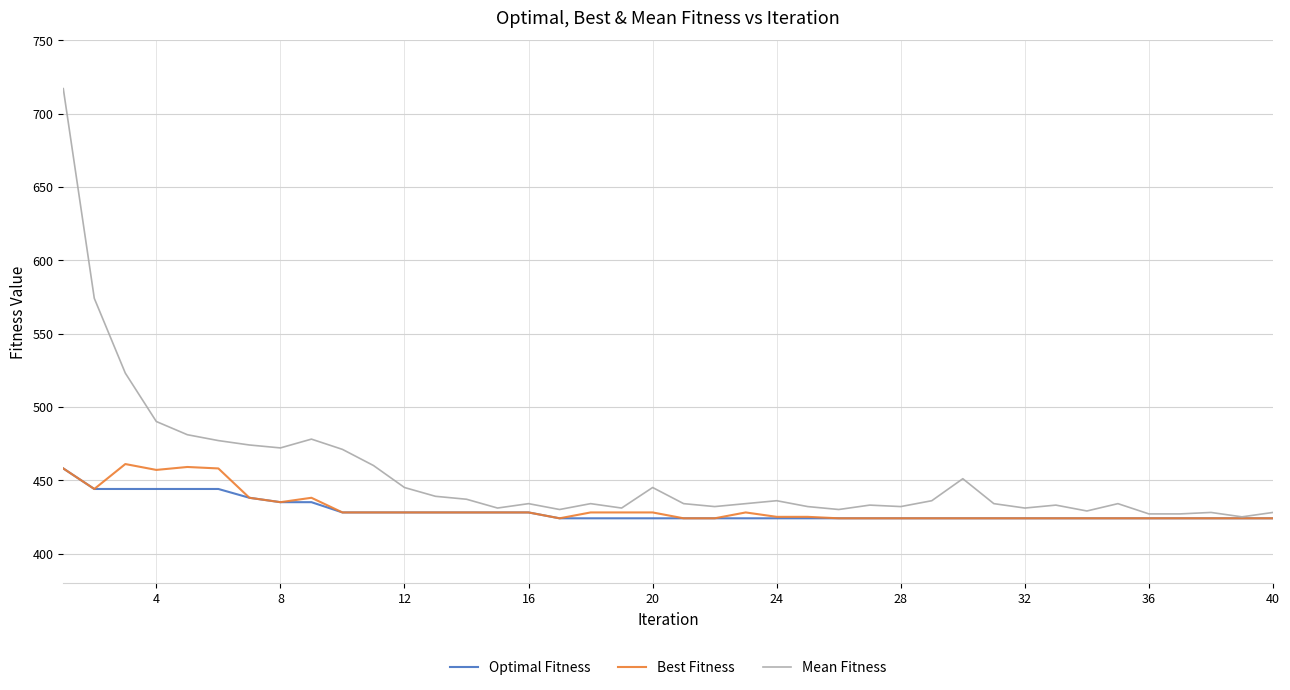

At how many categories does at least one series exceed 665?

1